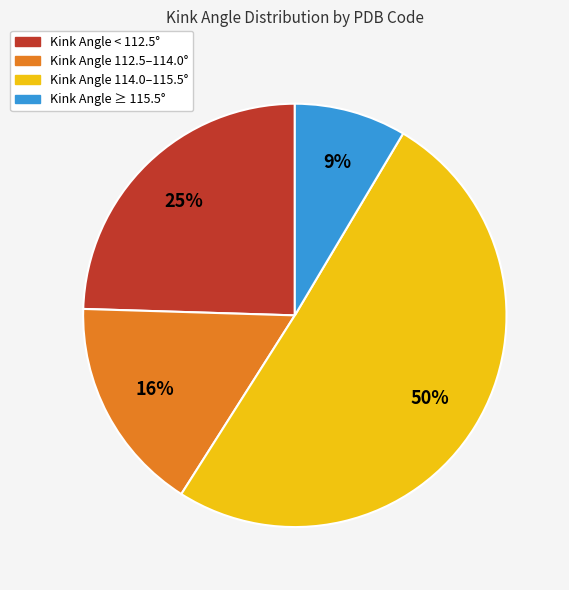

Is it true that Kink Angle 114.0–115.5° is 40% of the pie?

False